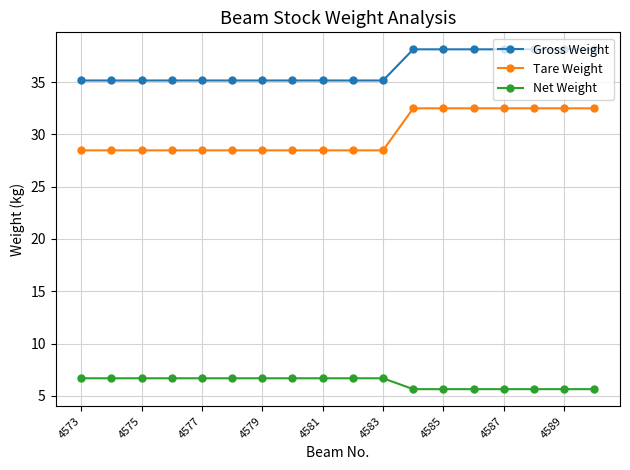

True or false: Gross Weight and Tare Weight intersect in this chart.

False